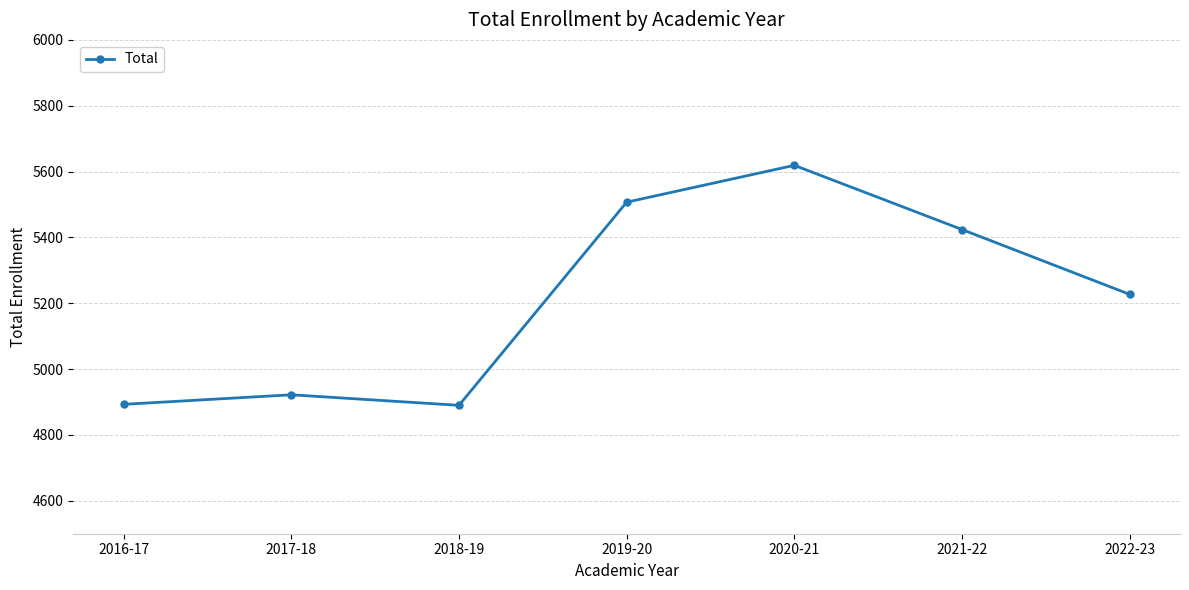

What position from the left is 2019-20?

4